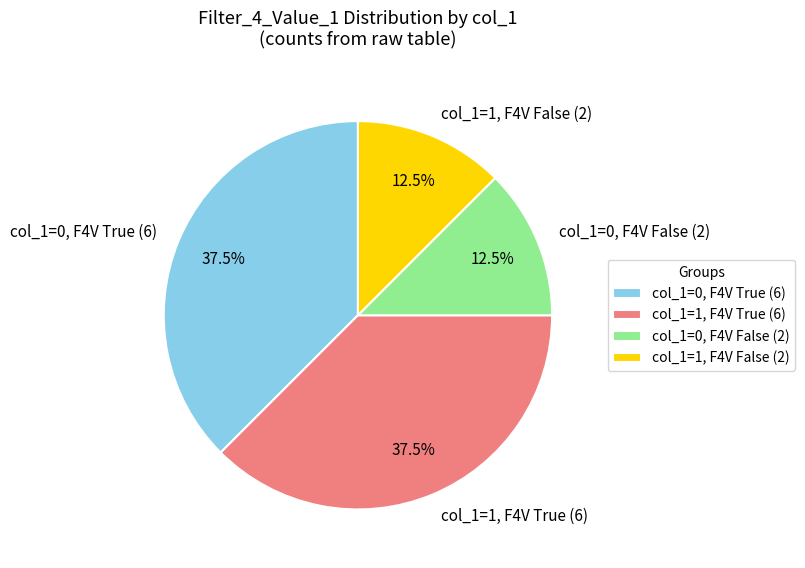

Which has a higher value, col_1=0, F4V False (2) or col_1=0, F4V True (6)?

col_1=0, F4V True (6)